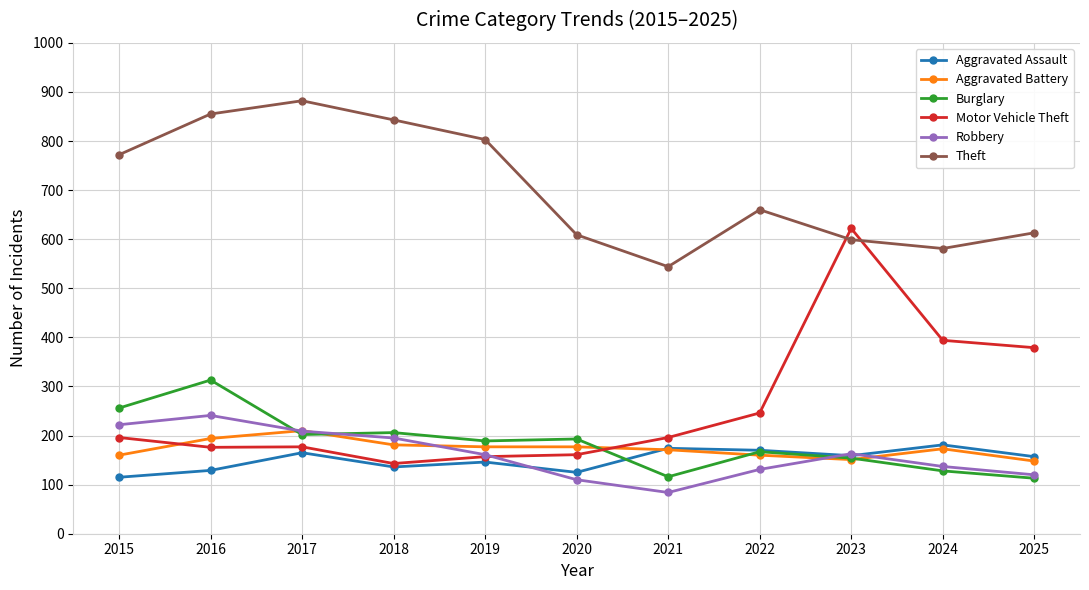

Where is Theft nearest to the value 713?

2022